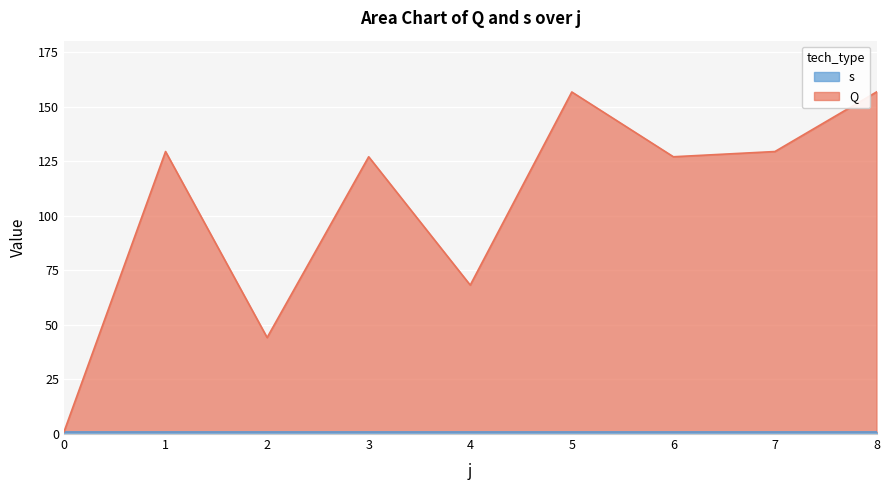

What is the smallest value displayed?

1.0